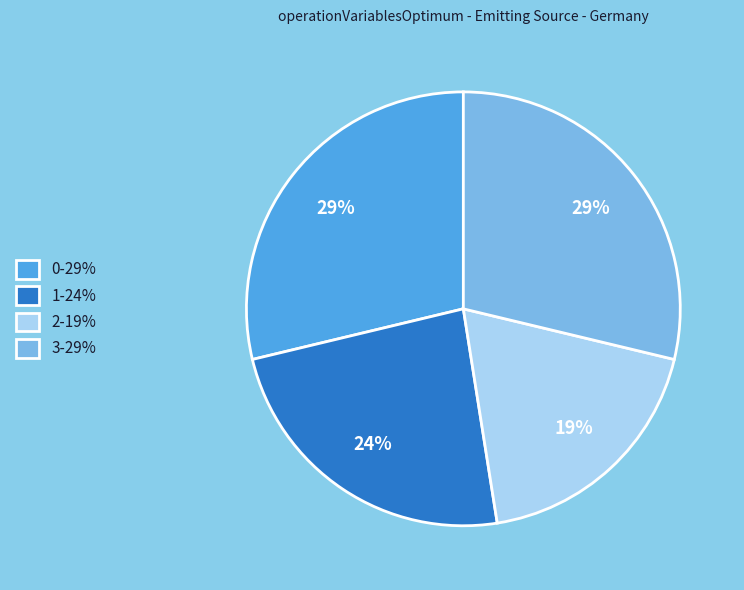

Is it true that 0 is 43% of the pie?

False